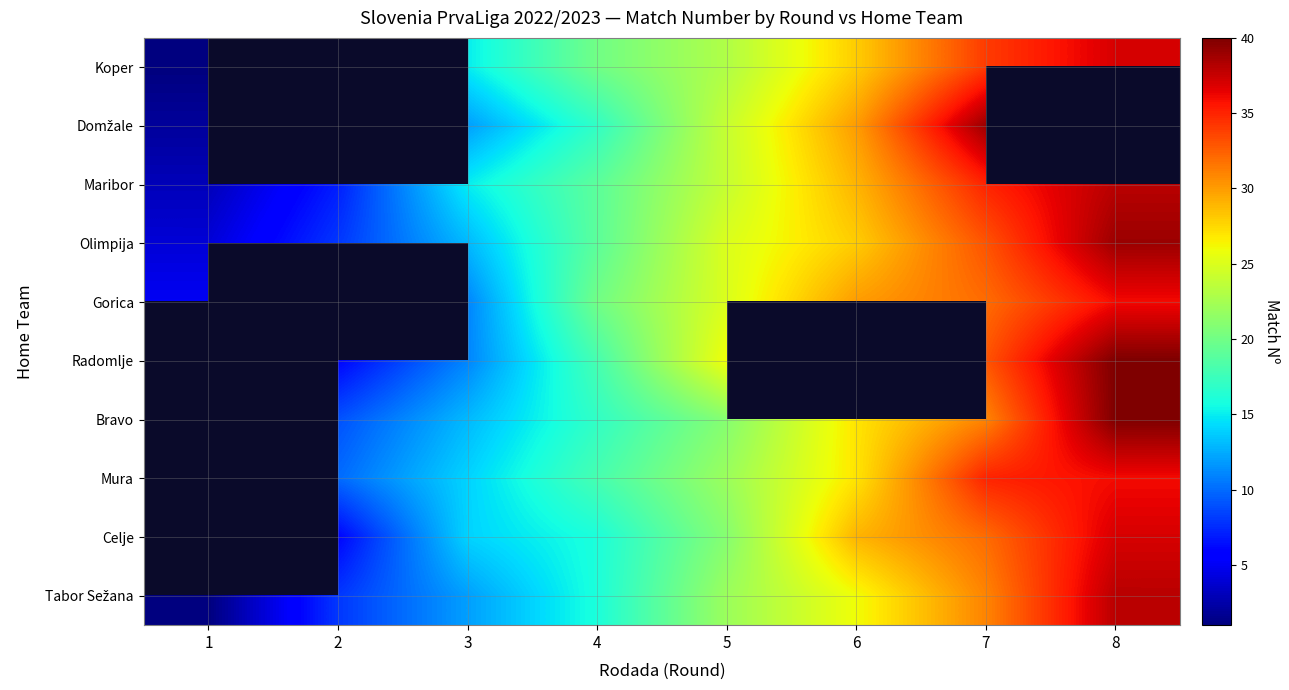

At how many categories does at least one series exceed 1?

8